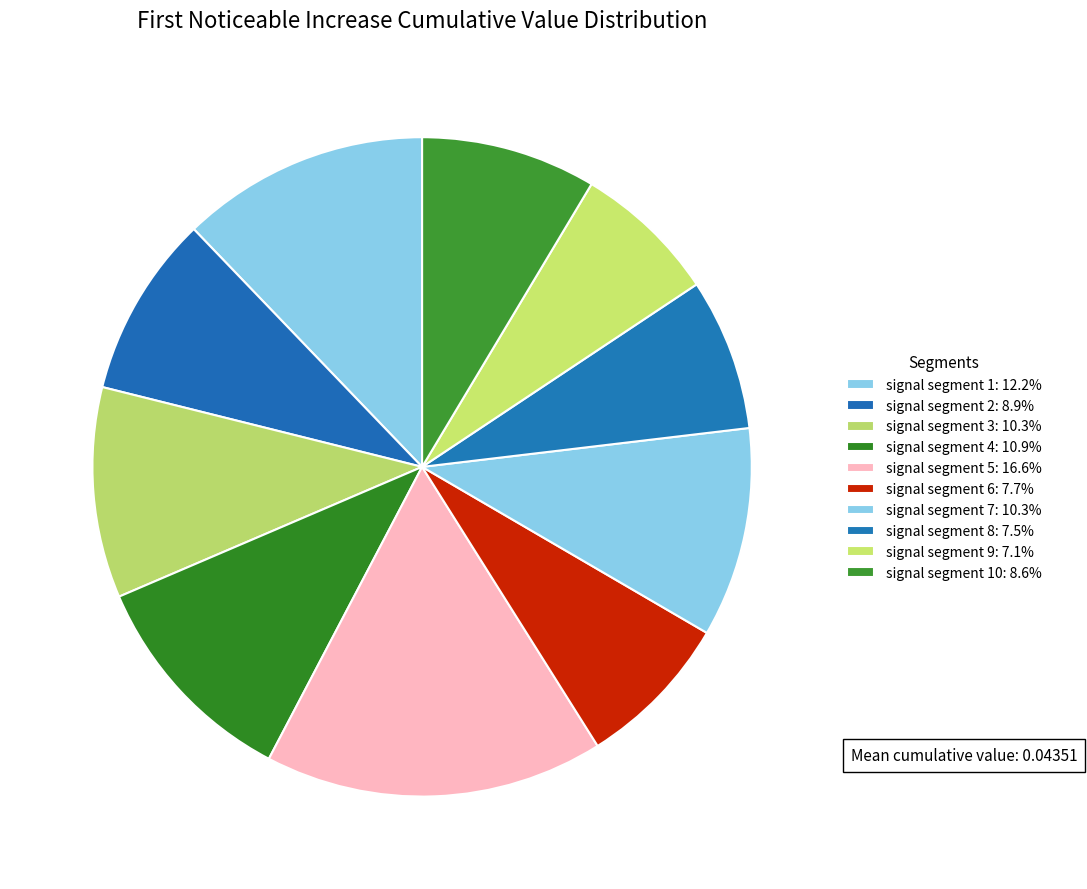

How many segments does this pie chart have?

10